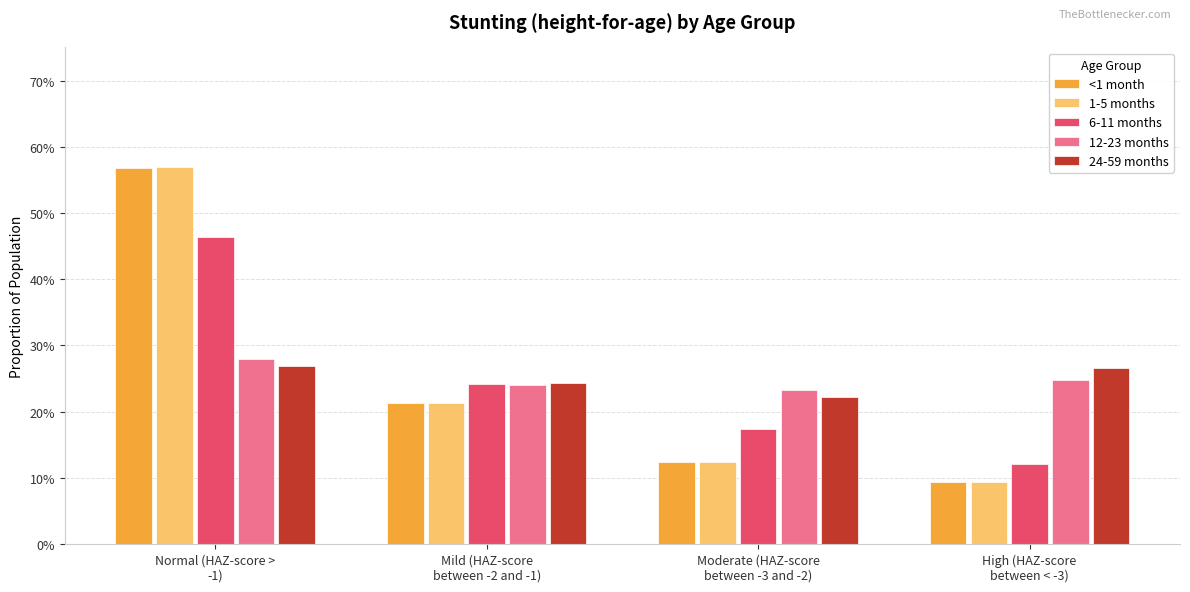

Is it true that <1 month equals 0.1 at High (HAZ-score
between < -3)?

True